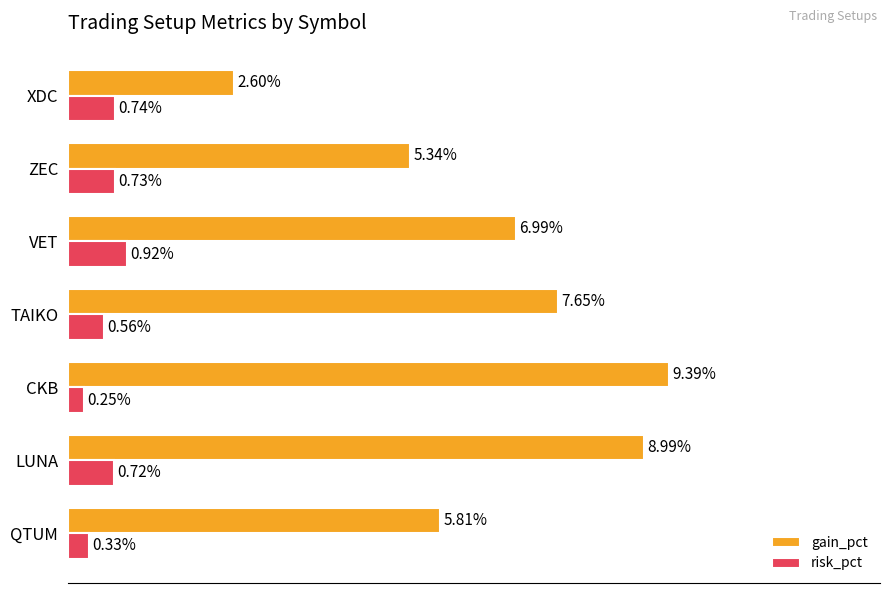

List the series in order of their overall mean, highest first.

gain_pct, risk_pct